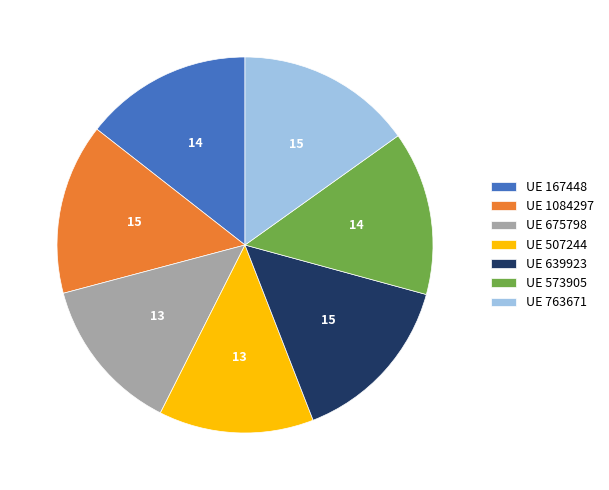

Combined, do UE 675798 and UE 763671 account for over 50%?

No